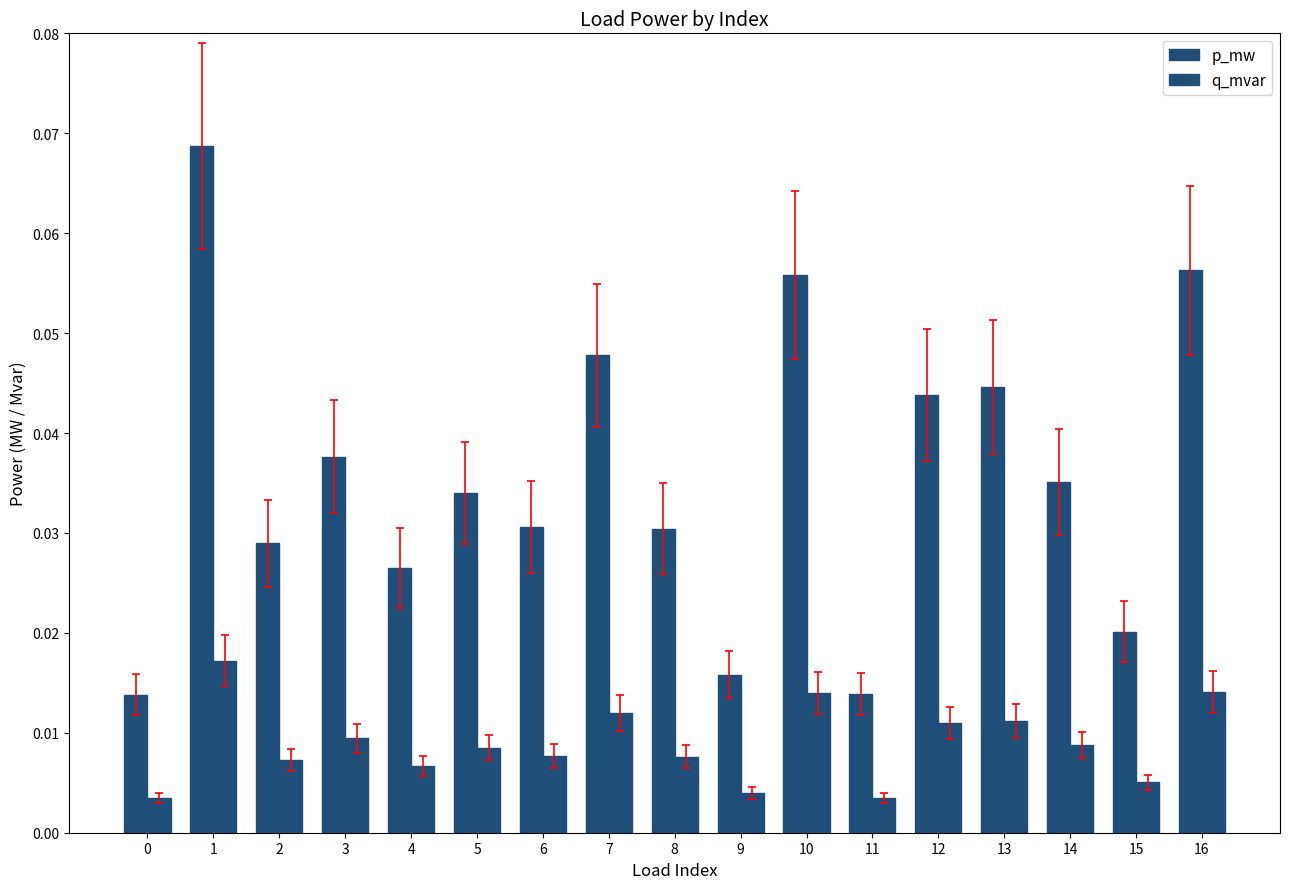

How many groups of bars are there?

17